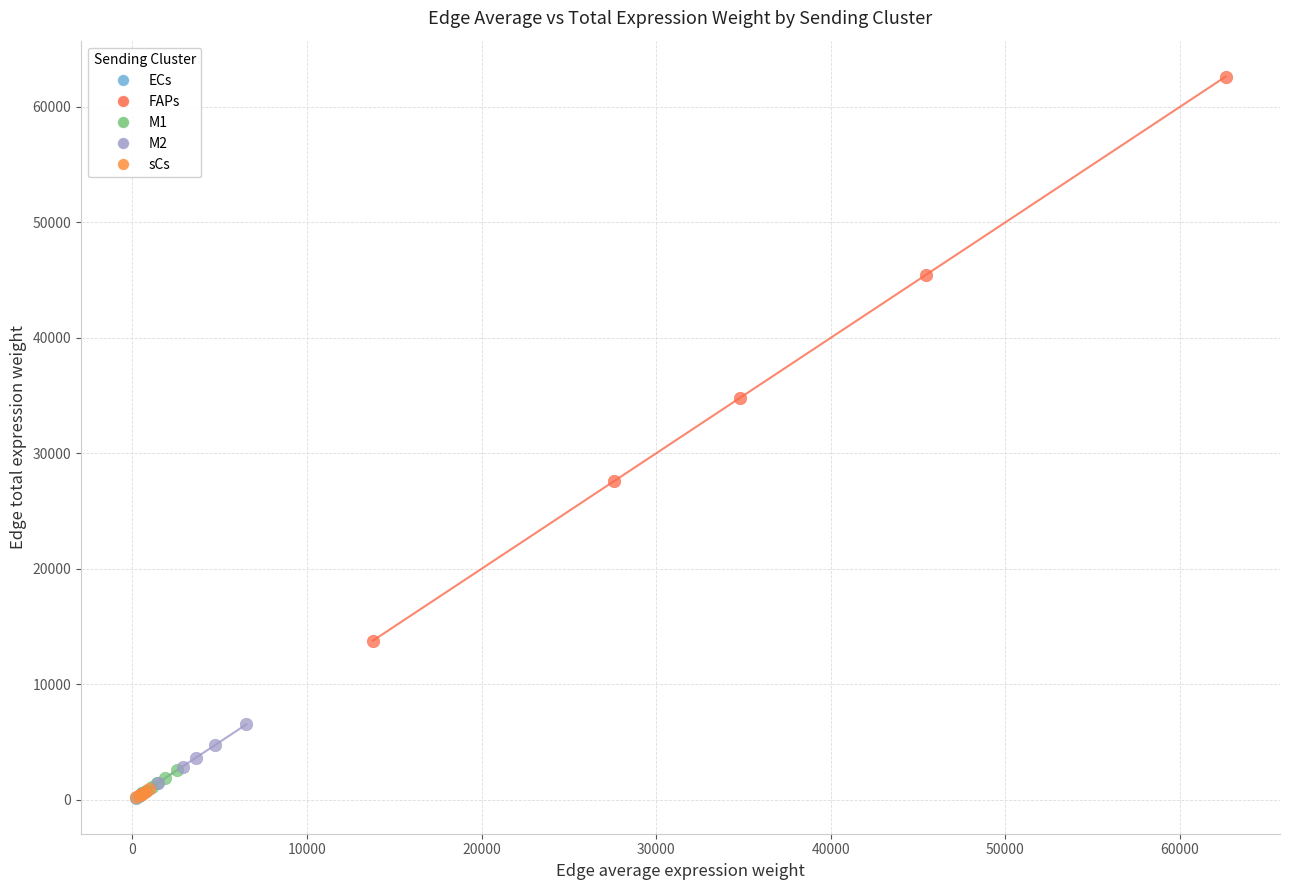

Which series reaches the maximum Y coordinate?

FAPs